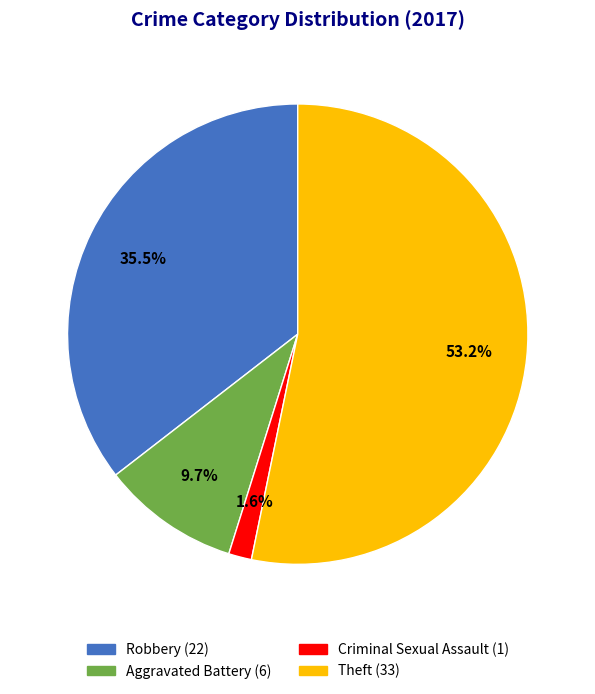

The Robbery slice represents 22% of the pie. True or false?

False